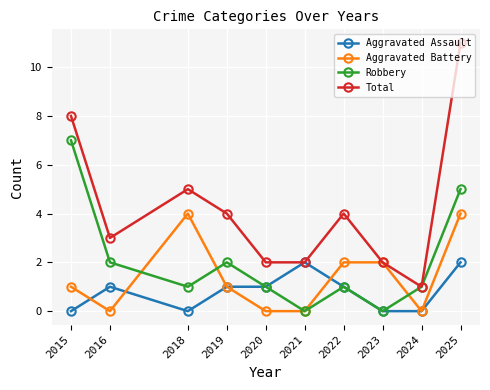

What is the spread (max minus min) of values at 2020?

2